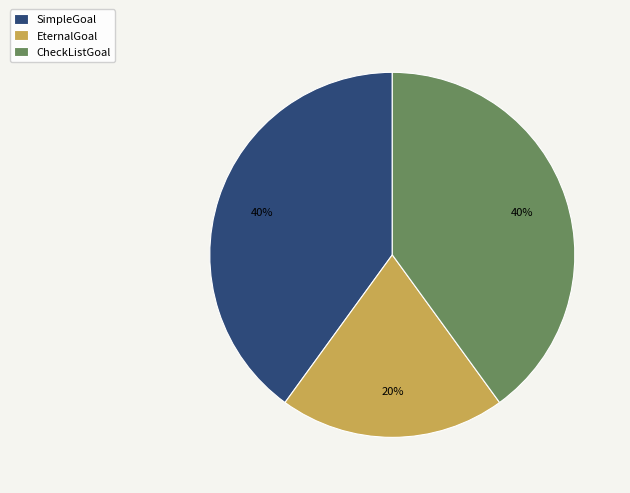

Does EternalGoal account for over 50% of the chart?

No